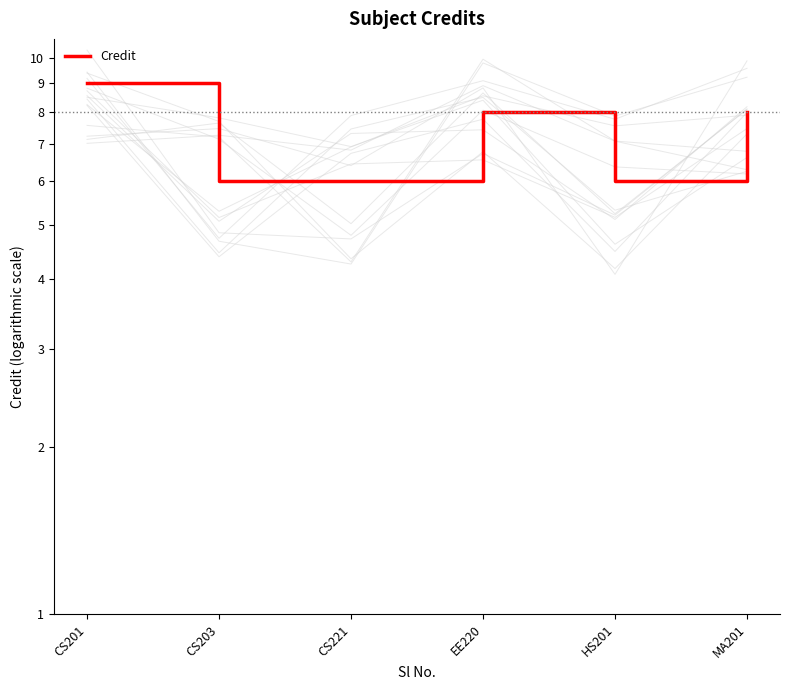

How many lines are shown in the chart?

1